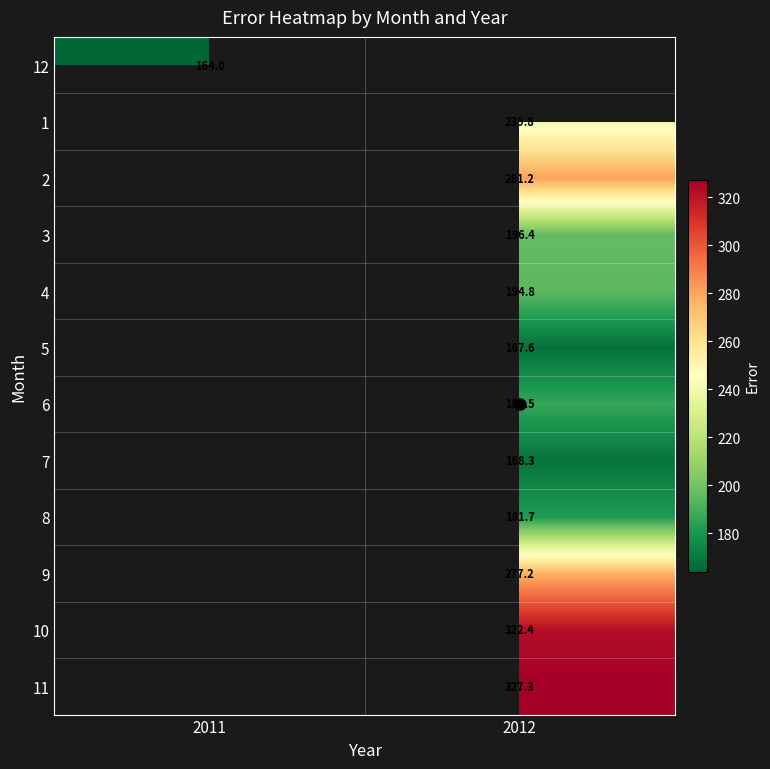

How many data points does each series have?

2